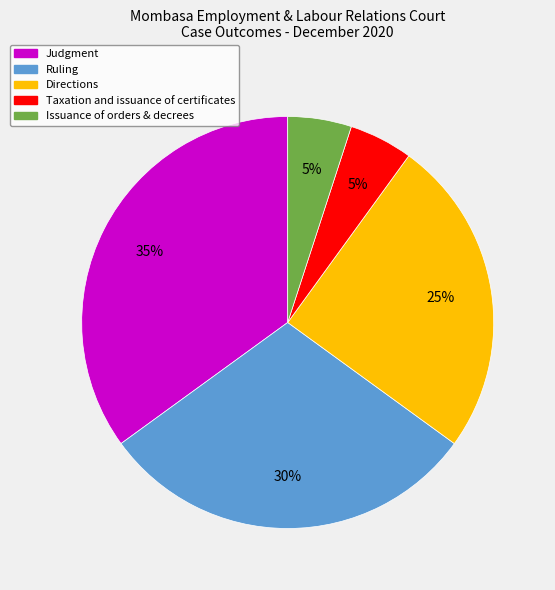

True or false: Issuance of orders & decrees accounts for 16% of the total.

False